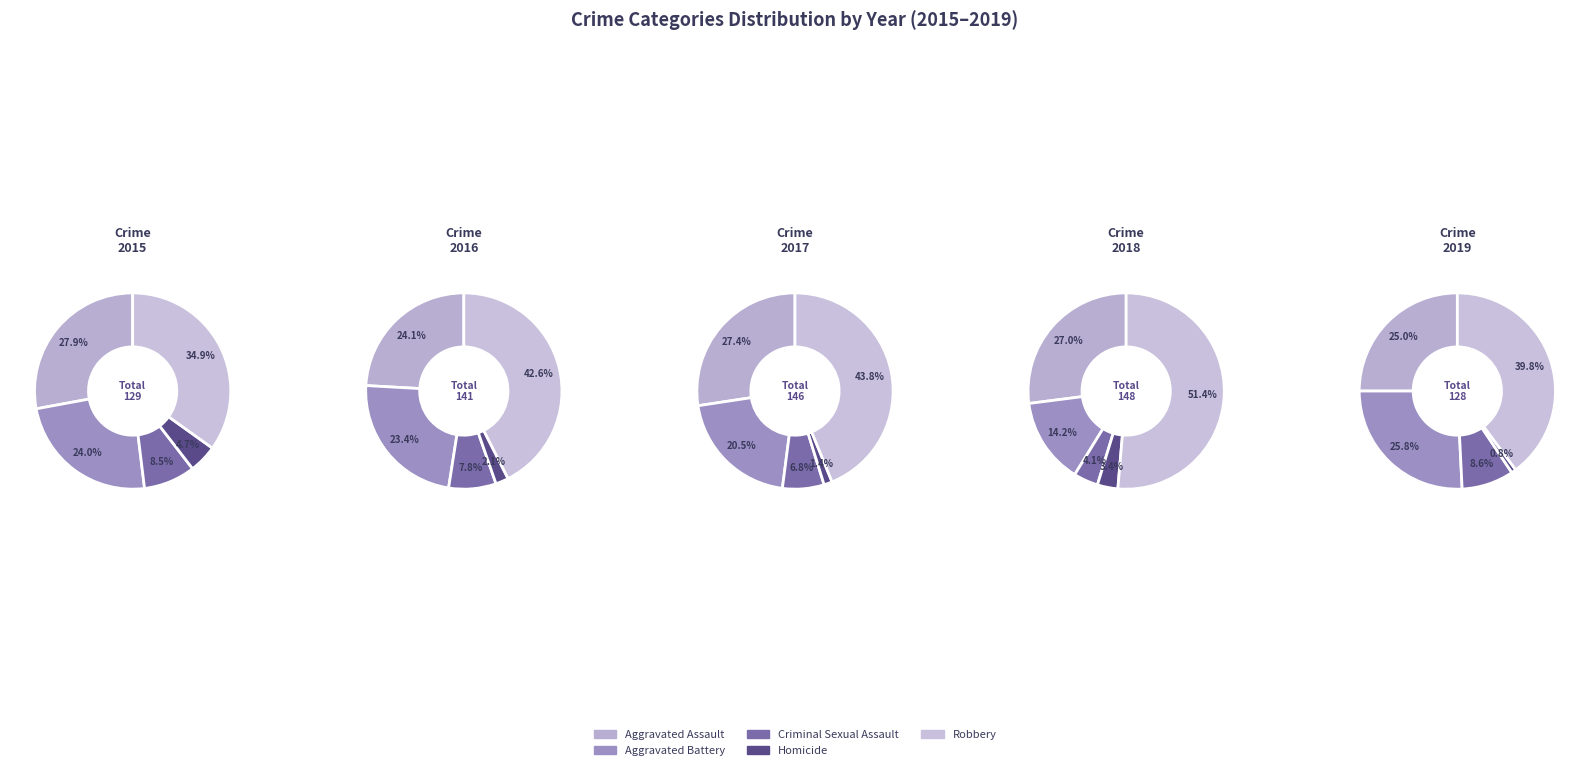

How many segments does this pie chart have?

5